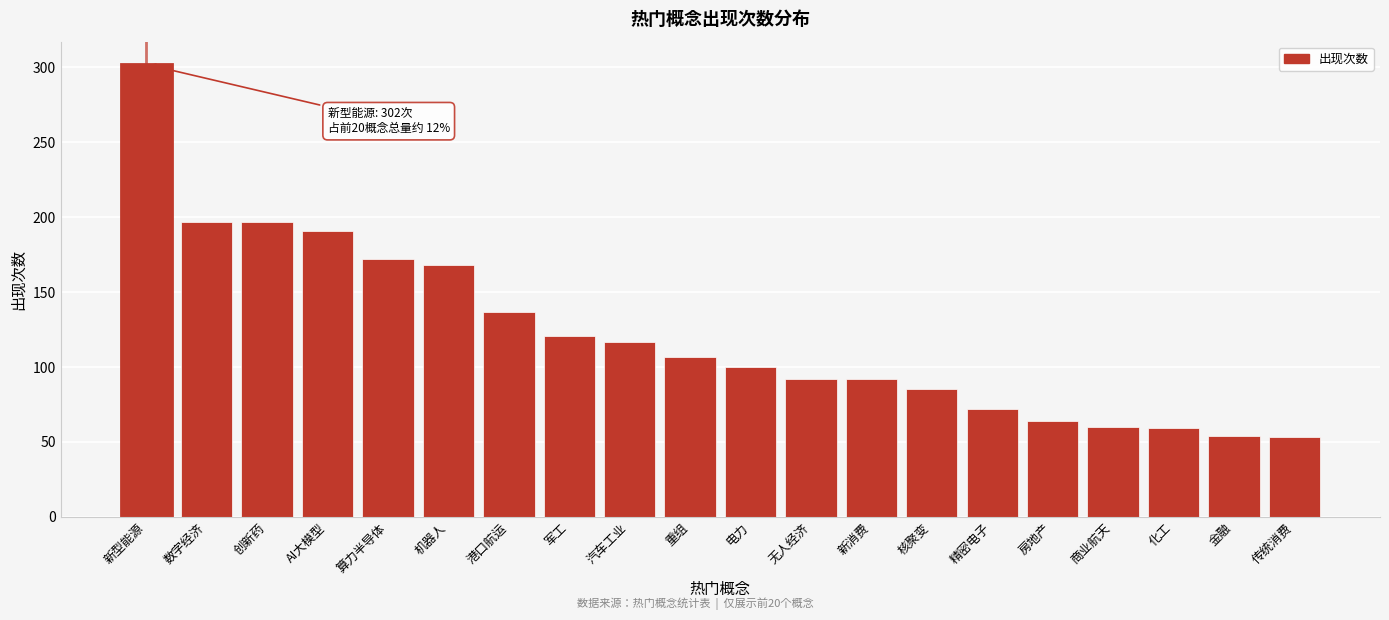

What is the difference between the values at 数字经济 and 化工?

138